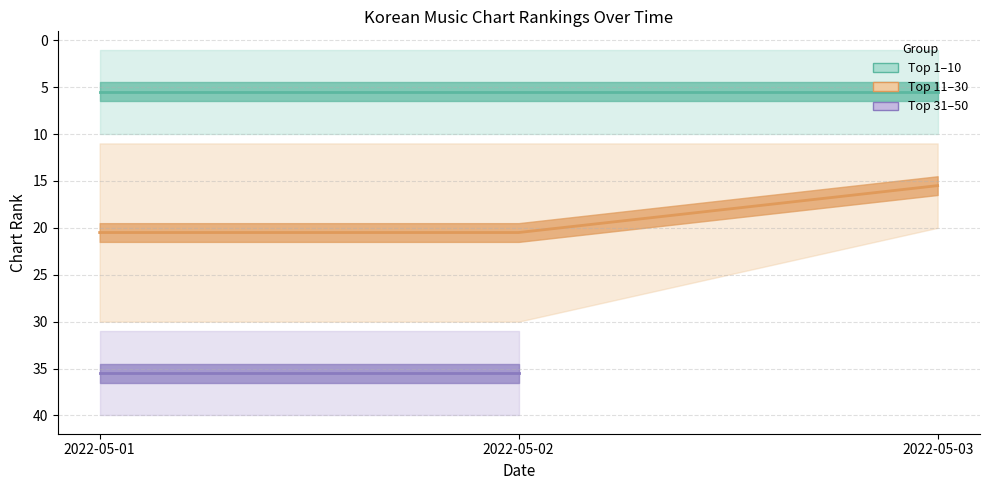

The value of Top 11–30 at 2022-05-03 is 21.8. True or false?

False